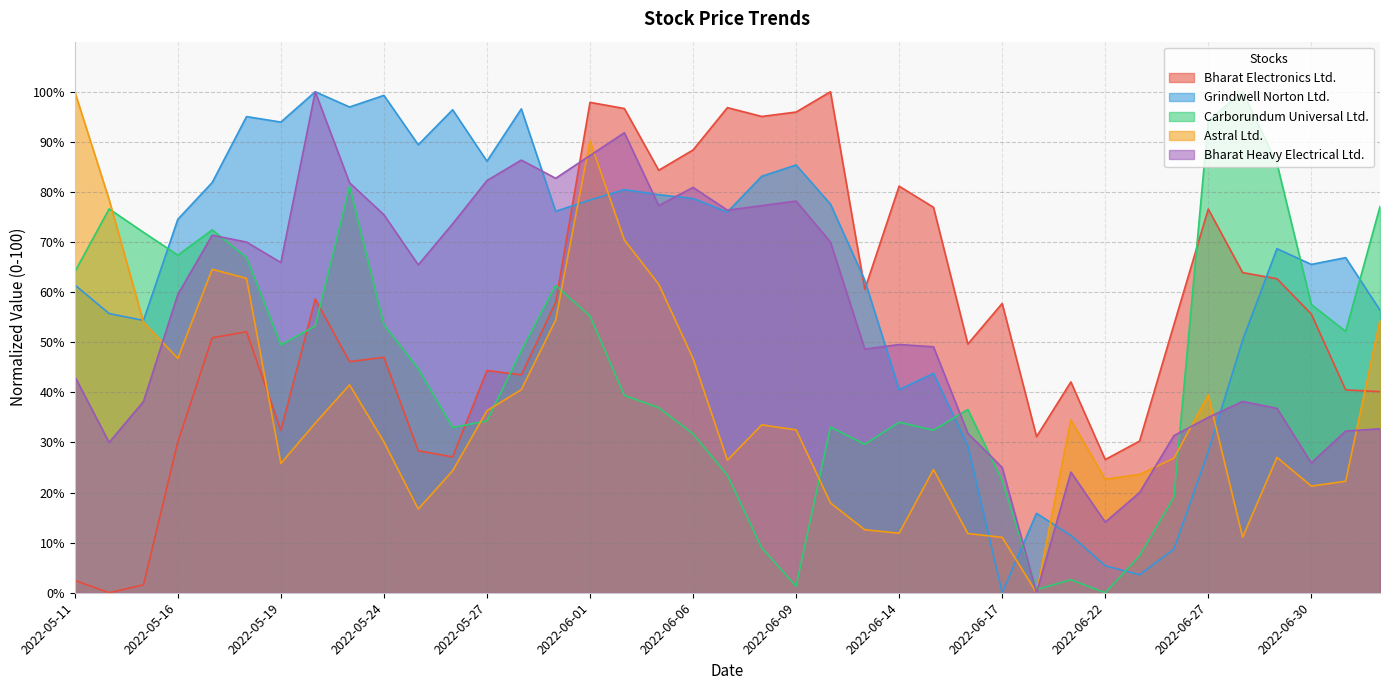

How many values in the Bharat Heavy Electrical Ltd. series exceed 59?

20